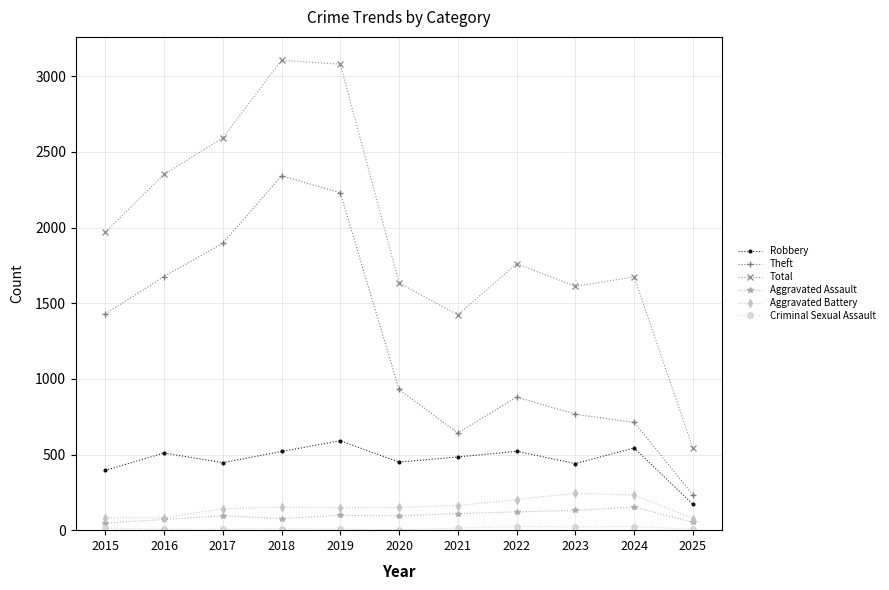

True or false: Robbery has a value of 171 at 2025.

True